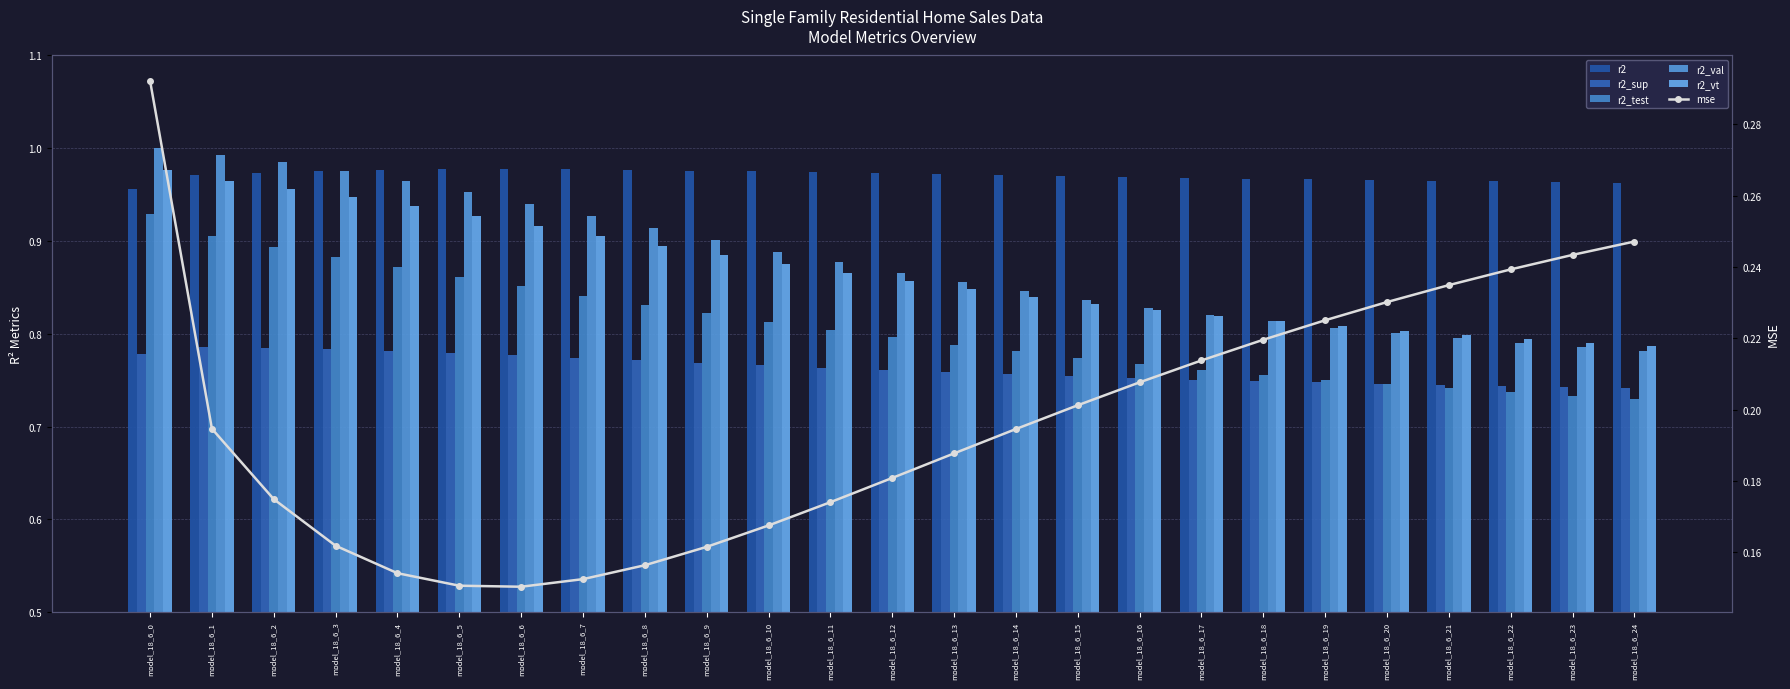

Reading right to left, what are all the values shown in this chart?

r2: model_18_6_24=1.0	model_18_6_23=1.0	model_18_6_22=1.0	model_18_6_21=1.0	model_18_6_20=1.0	model_18_6_19=1.0	model_18_6_18=1.0	model_18_6_17=1.0	model_18_6_16=1.0	model_18_6_15=1.0	model_18_6_14=1.0	model_18_6_13=1.0	model_18_6_12=1.0	model_18_6_11=1.0	model_18_6_10=1.0	model_18_6_9=1.0	model_18_6_8=1.0	model_18_6_7=1.0	model_18_6_6=1.0	model_18_6_5=1.0	model_18_6_4=1.0	model_18_6_3=1.0	model_18_6_2=1.0	model_18_6_1=1.0	model_18_6_0=1.0
r2_sup: model_18_6_24=0.7	model_18_6_23=0.7	model_18_6_22=0.7	model_18_6_21=0.7	model_18_6_20=0.7	model_18_6_19=0.7	model_18_6_18=0.7	model_18_6_17=0.8	model_18_6_16=0.8	model_18_6_15=0.8	model_18_6_14=0.8	model_18_6_13=0.8	model_18_6_12=0.8	model_18_6_11=0.8	model_18_6_10=0.8	model_18_6_9=0.8	model_18_6_8=0.8	model_18_6_7=0.8	model_18_6_6=0.8	model_18_6_5=0.8	model_18_6_4=0.8	model_18_6_3=0.8	model_18_6_2=0.8	model_18_6_1=0.8	model_18_6_0=0.8
r2_test: model_18_6_24=0.7	model_18_6_23=0.7	model_18_6_22=0.7	model_18_6_21=0.7	model_18_6_20=0.7	model_18_6_19=0.8	model_18_6_18=0.8	model_18_6_17=0.8	model_18_6_16=0.8	model_18_6_15=0.8	model_18_6_14=0.8	model_18_6_13=0.8	model_18_6_12=0.8	model_18_6_11=0.8	model_18_6_10=0.8	model_18_6_9=0.8	model_18_6_8=0.8	model_18_6_7=0.8	model_18_6_6=0.9	model_18_6_5=0.9	model_18_6_4=0.9	model_18_6_3=0.9	model_18_6_2=0.9	model_18_6_1=0.9	model_18_6_0=0.9
r2_val: model_18_6_24=0.8	model_18_6_23=0.8	model_18_6_22=0.8	model_18_6_21=0.8	model_18_6_20=0.8	model_18_6_19=0.8	model_18_6_18=0.8	model_18_6_17=0.8	model_18_6_16=0.8	model_18_6_15=0.8	model_18_6_14=0.8	model_18_6_13=0.9	model_18_6_12=0.9	model_18_6_11=0.9	model_18_6_10=0.9	model_18_6_9=0.9	model_18_6_8=0.9	model_18_6_7=0.9	model_18_6_6=0.9	model_18_6_5=1.0	model_18_6_4=1.0	model_18_6_3=1.0	model_18_6_2=1.0	model_18_6_1=1.0	model_18_6_0=1.0
r2_vt: model_18_6_24=0.8	model_18_6_23=0.8	model_18_6_22=0.8	model_18_6_21=0.8	model_18_6_20=0.8	model_18_6_19=0.8	model_18_6_18=0.8	model_18_6_17=0.8	model_18_6_16=0.8	model_18_6_15=0.8	model_18_6_14=0.8	model_18_6_13=0.8	model_18_6_12=0.9	model_18_6_11=0.9	model_18_6_10=0.9	model_18_6_9=0.9	model_18_6_8=0.9	model_18_6_7=0.9	model_18_6_6=0.9	model_18_6_5=0.9	model_18_6_4=0.9	model_18_6_3=0.9	model_18_6_2=1.0	model_18_6_1=1.0	model_18_6_0=1.0
mse: model_18_6_24=0.2	model_18_6_23=0.2	model_18_6_22=0.2	model_18_6_21=0.2	model_18_6_20=0.2	model_18_6_19=0.2	model_18_6_18=0.2	model_18_6_17=0.2	model_18_6_16=0.2	model_18_6_15=0.2	model_18_6_14=0.2	model_18_6_13=0.2	model_18_6_12=0.2	model_18_6_11=0.2	model_18_6_10=0.2	model_18_6_9=0.2	model_18_6_8=0.2	model_18_6_7=0.2	model_18_6_6=0.2	model_18_6_5=0.2	model_18_6_4=0.2	model_18_6_3=0.2	model_18_6_2=0.2	model_18_6_1=0.2	model_18_6_0=0.3